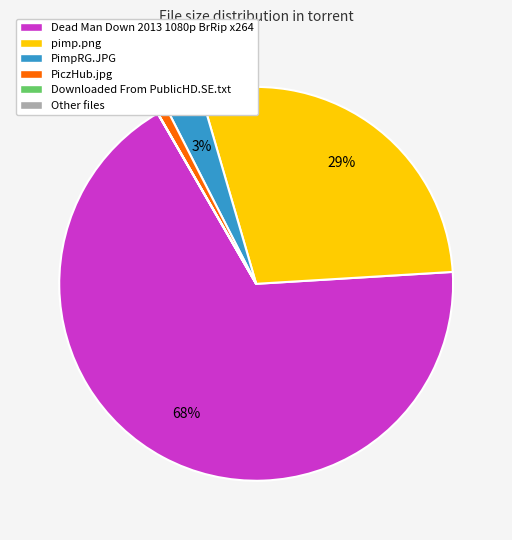

Which slice is the largest?

Dead Man Down 2013 1080p BrRip x264